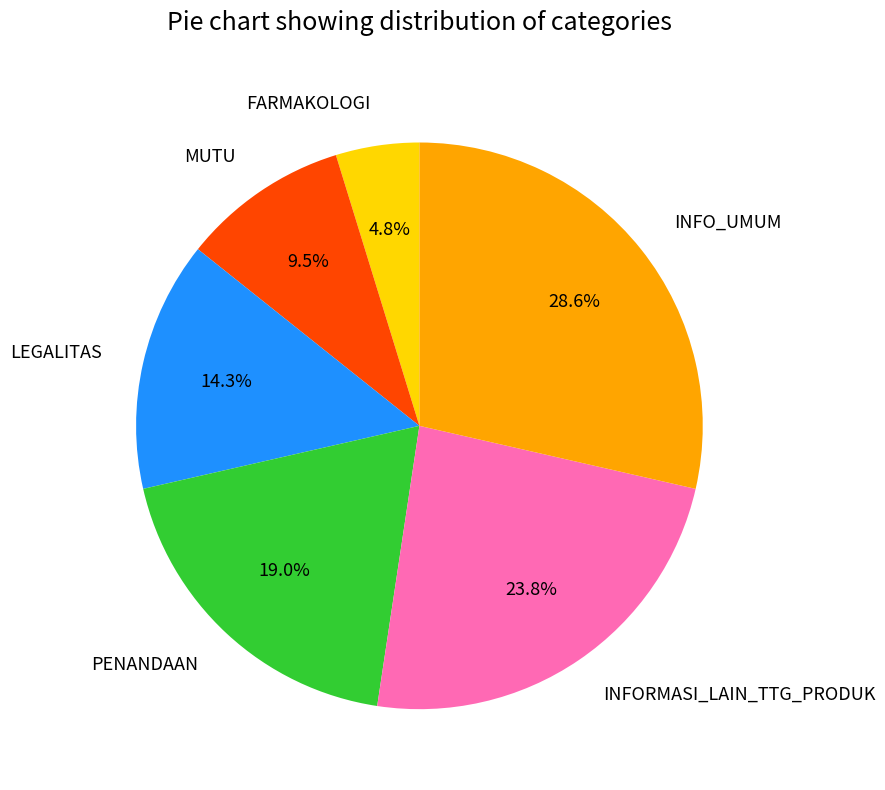

To the nearest percent, what is the average slice percentage?

17%